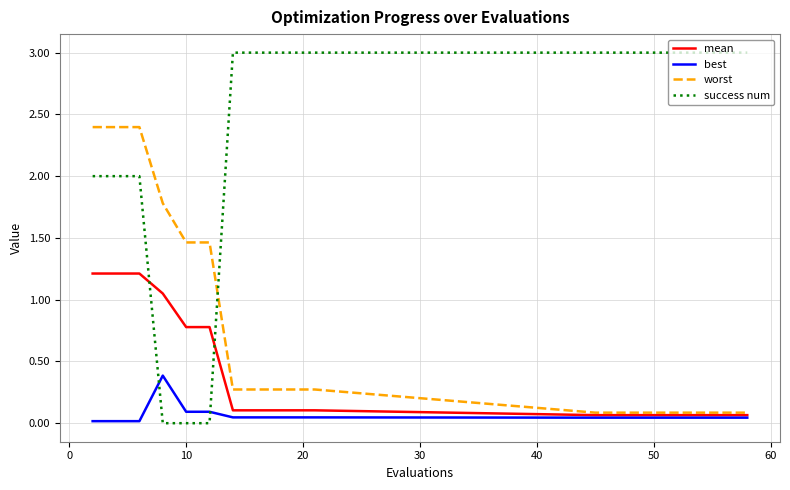

Which series has the largest range (max minus min)?

success num